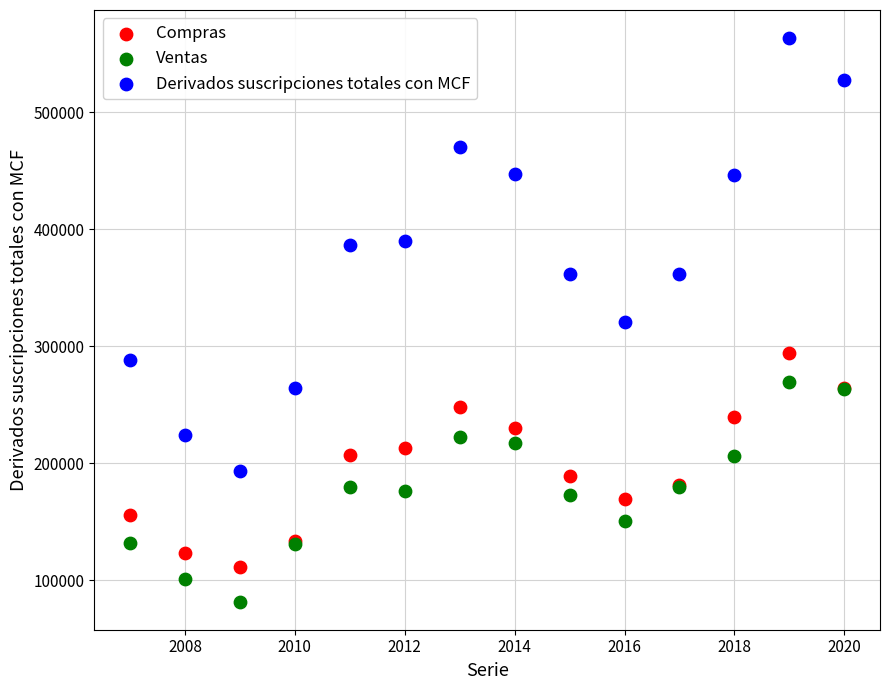

Which series reaches the maximum Y coordinate?

Derivados suscripciones totales con MCF